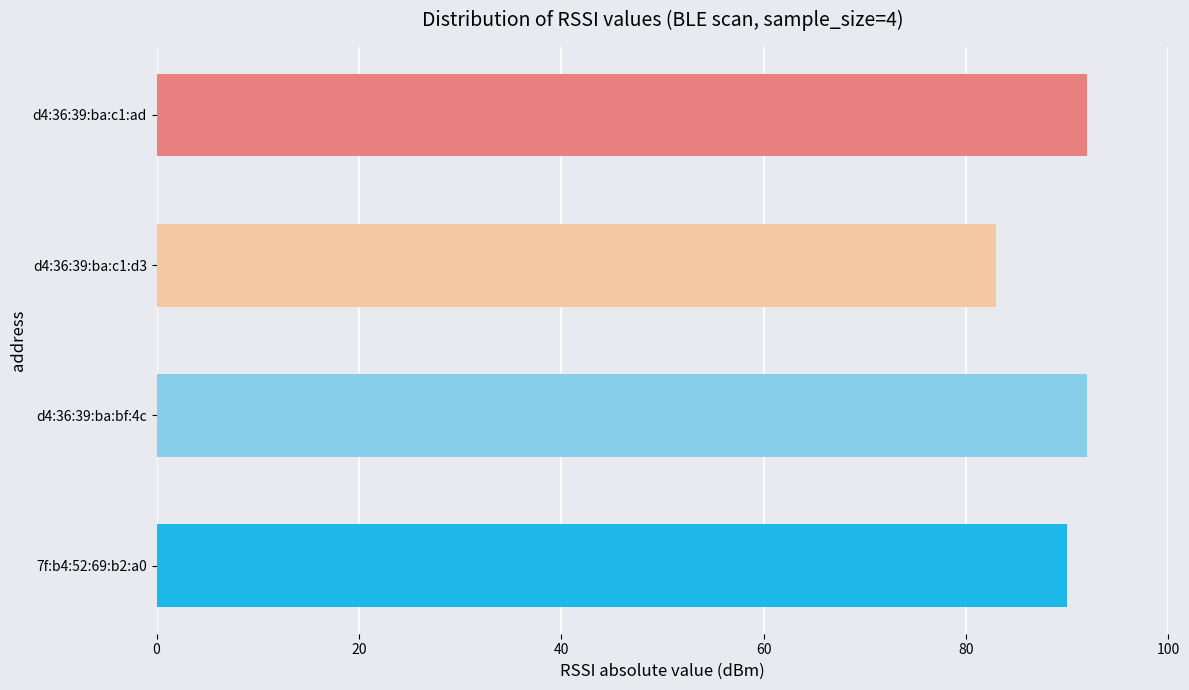

Is it true that the value at 7f:b4:52:69:b2:a0 is 90?

True